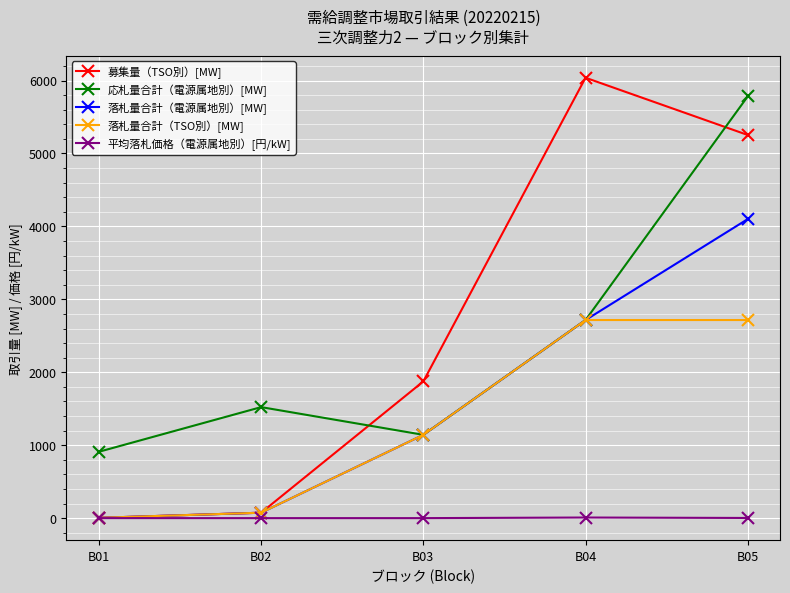

True or false: 応札量合計（電源属地別）[MW] and 平均落札価格（電源属地別）[円/kW] cross at least once.

False